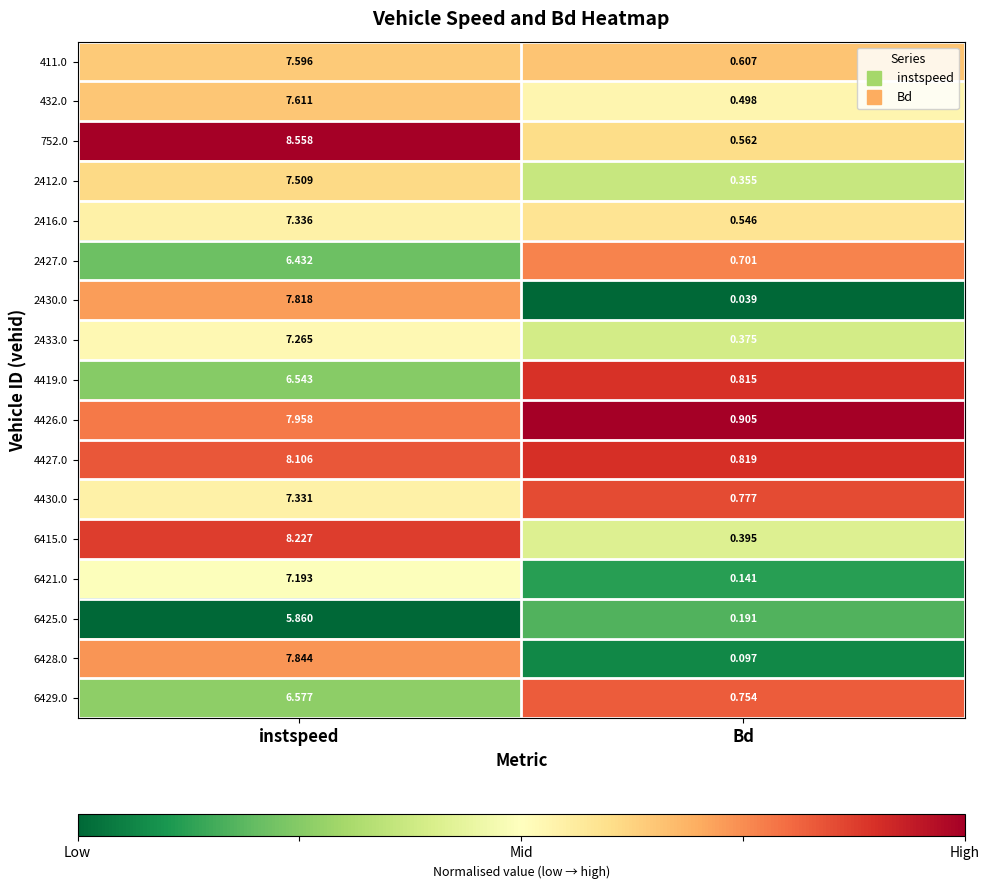

Rank the categories by 4430.0 value from highest to lowest.

instspeed, Bd